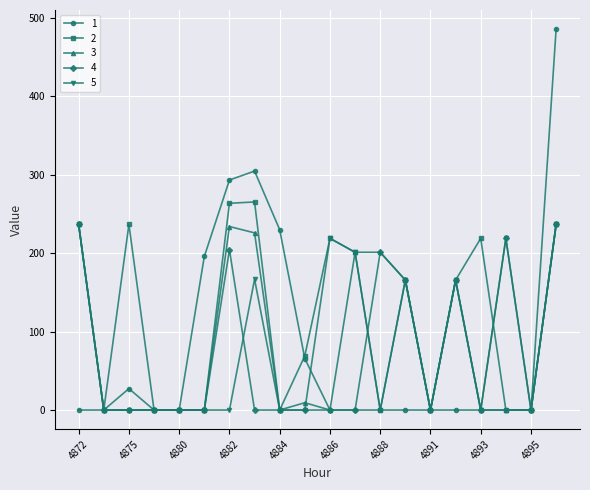

What is the value of the 3 point at the 14th from the left?

165.6